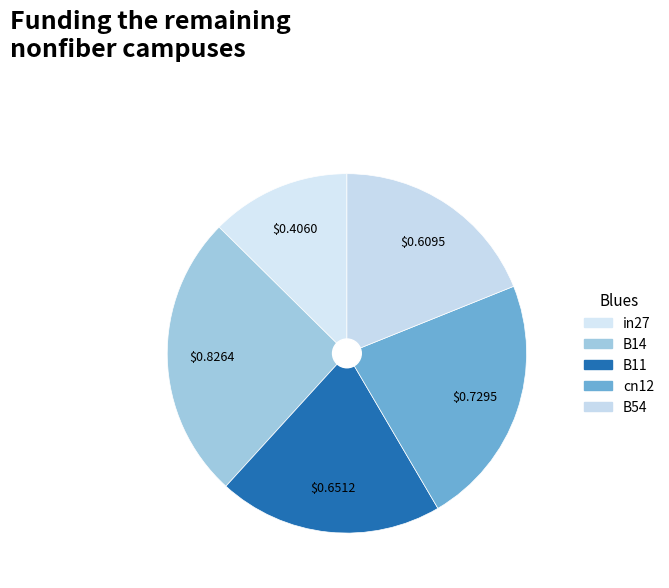

To the nearest percent, what is the combined percentage of B54 and in27?

32%